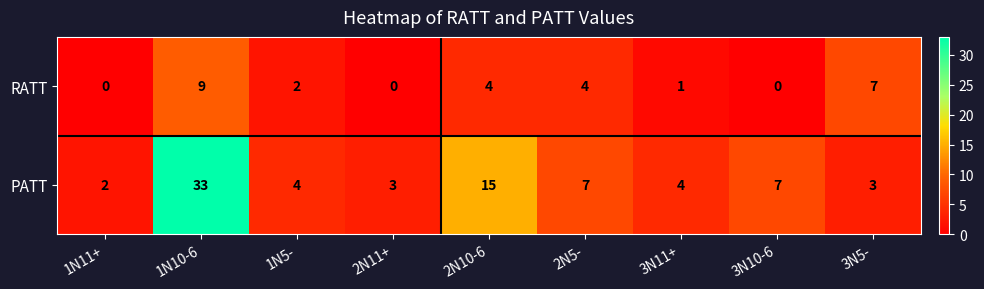

What is the difference between the highest and lowest values at 1N10-6?

24